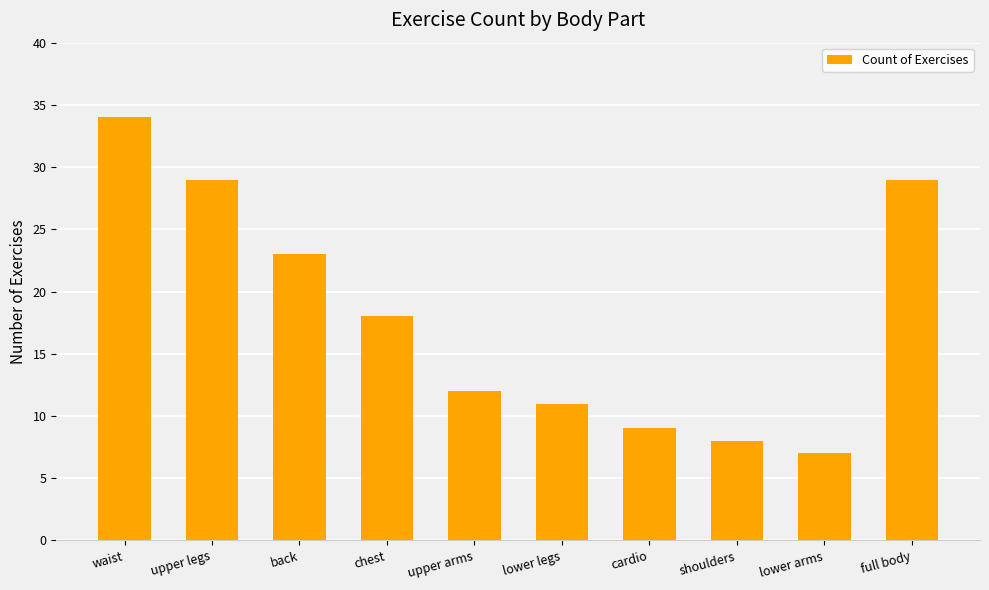

Reading left to right, what are all the values shown in this chart?

waist=34	upper legs=29	back=23	chest=18	upper arms=12	lower legs=11	cardio=9	shoulders=8	lower arms=7	full body=29